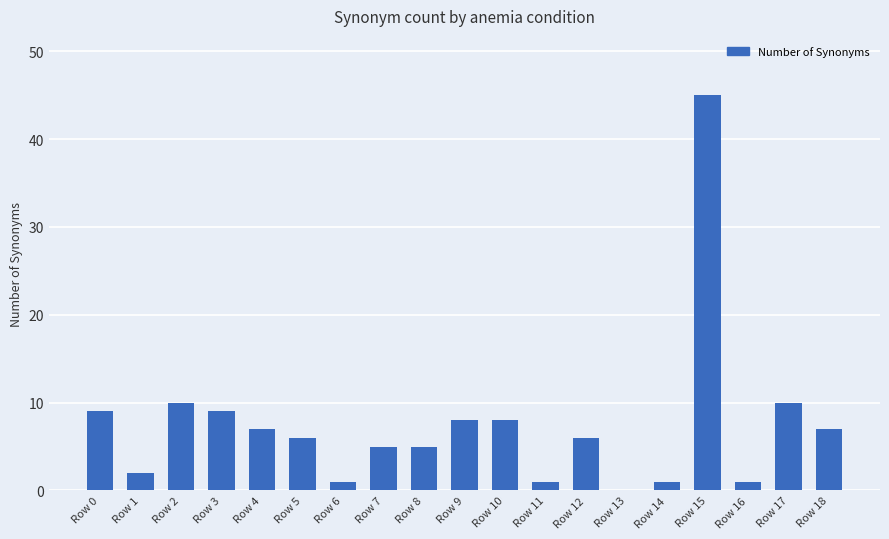

True or false: the data shows 5 at Row 8.

True